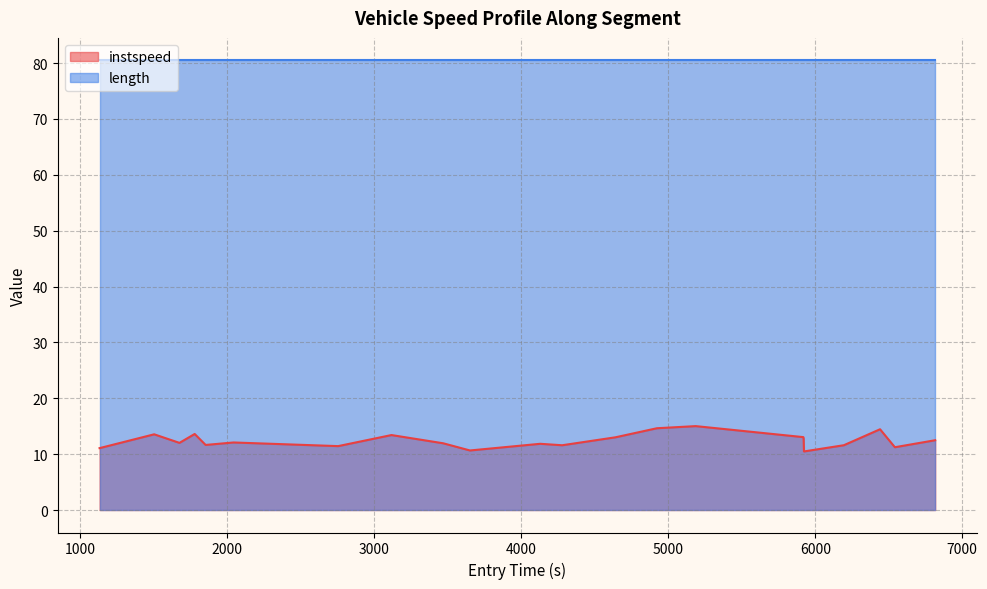

What is the lowest value of the instspeed series?

10.5